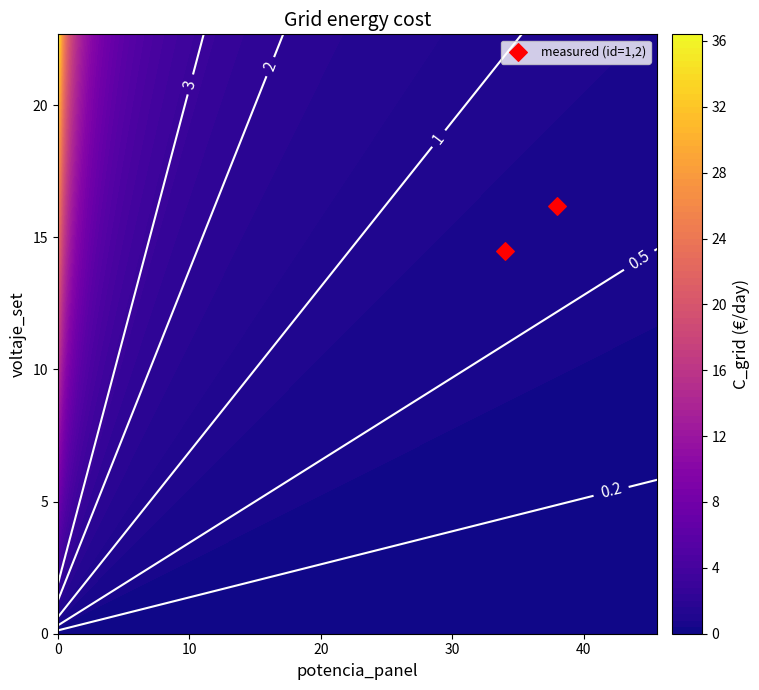

What is the sum of the values at 10 and 0?

30.7